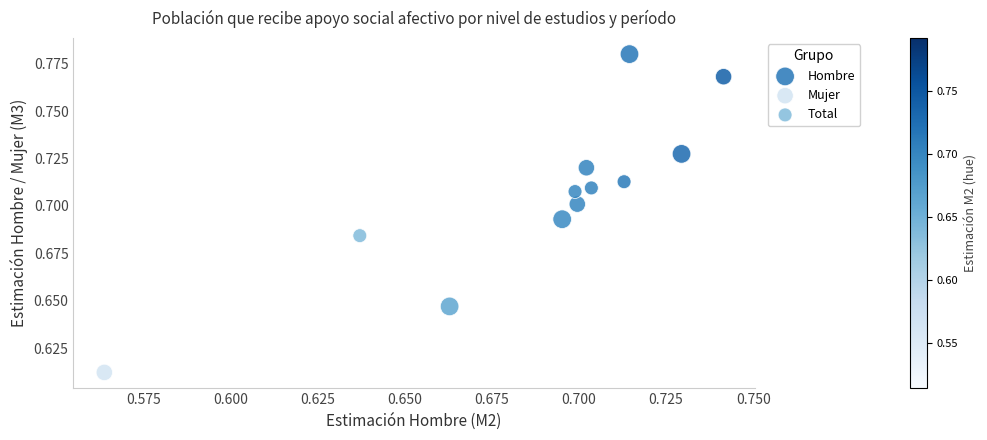

Which series reaches the minimum Y coordinate?

Mujer